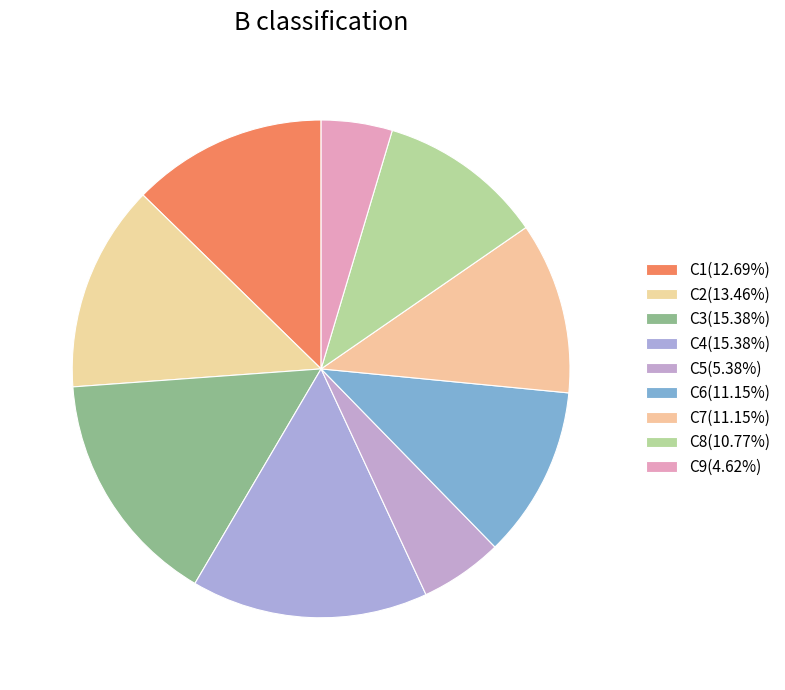

To the nearest percent, what is the average slice percentage?

11%